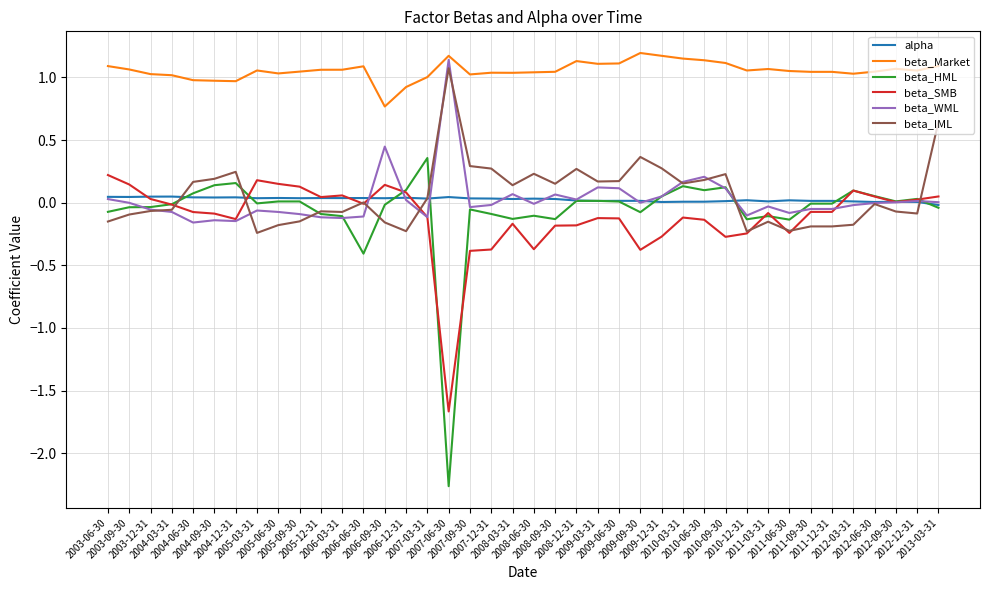

Which series has the largest range (max minus min)?

beta_HML